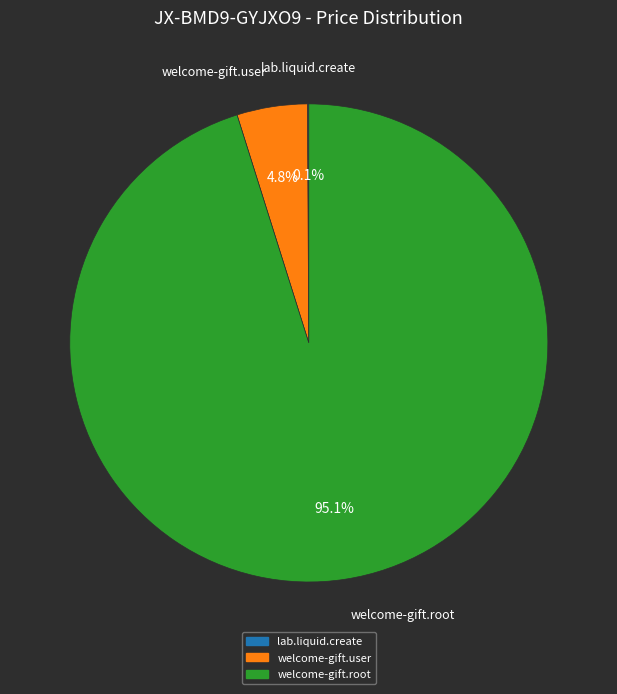

What portion of the pie excludes welcome-gift.root?

4.9%